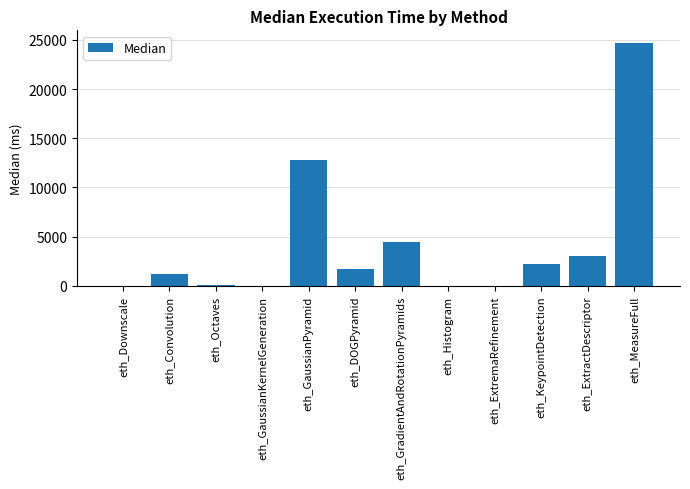

How many distinct data groups are displayed?

1